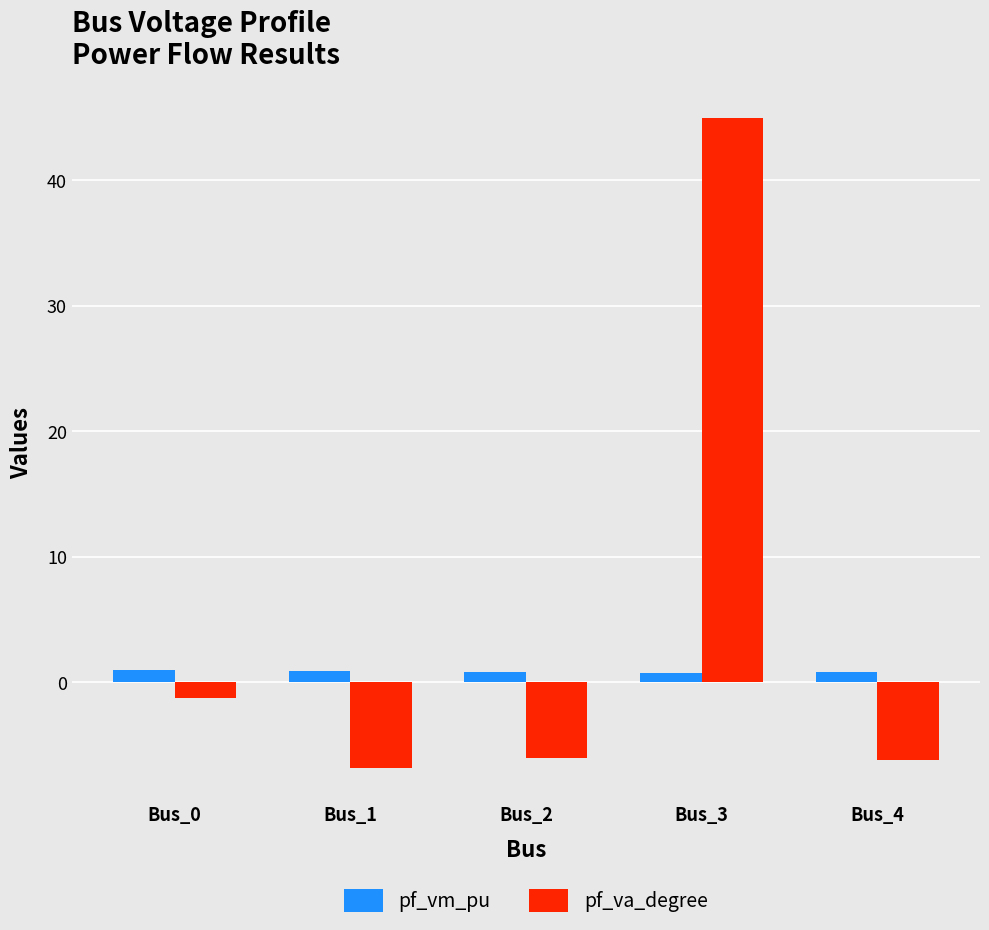

What is the maximum value for pf_va_degree?

45.0